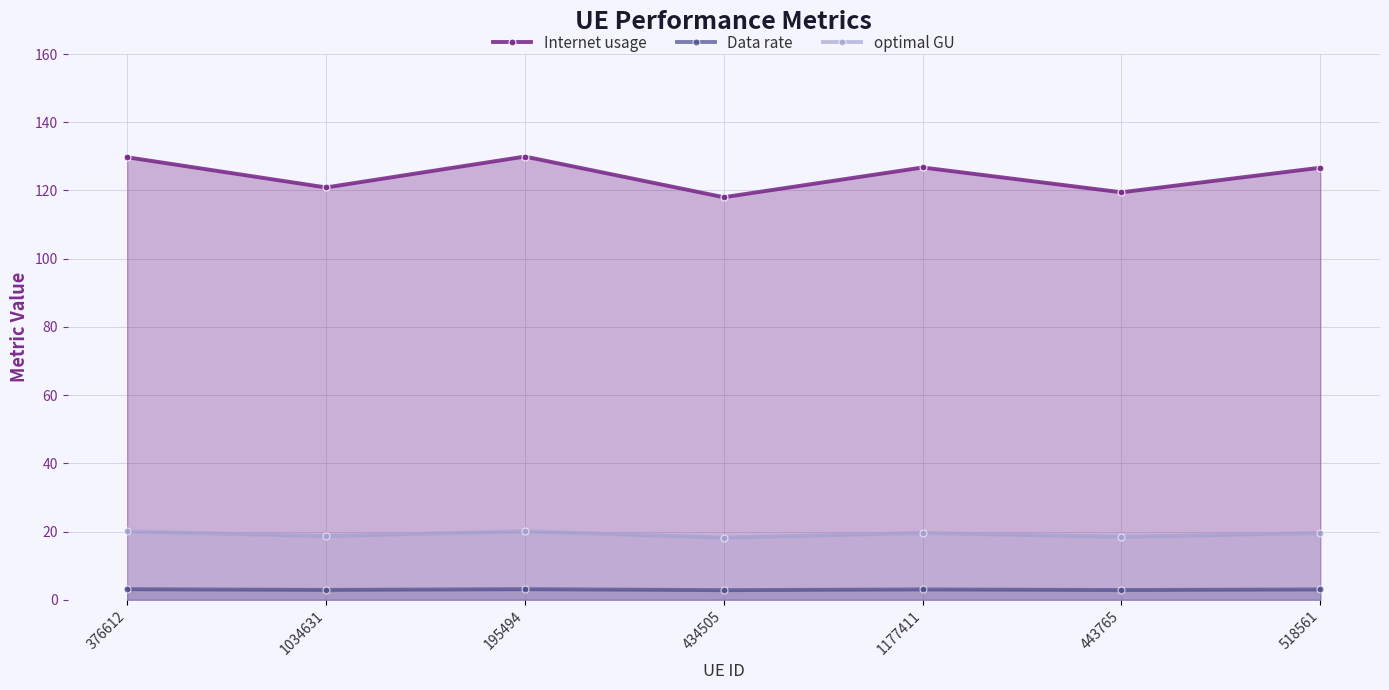

What is the minimum value for Data rate?

2.8